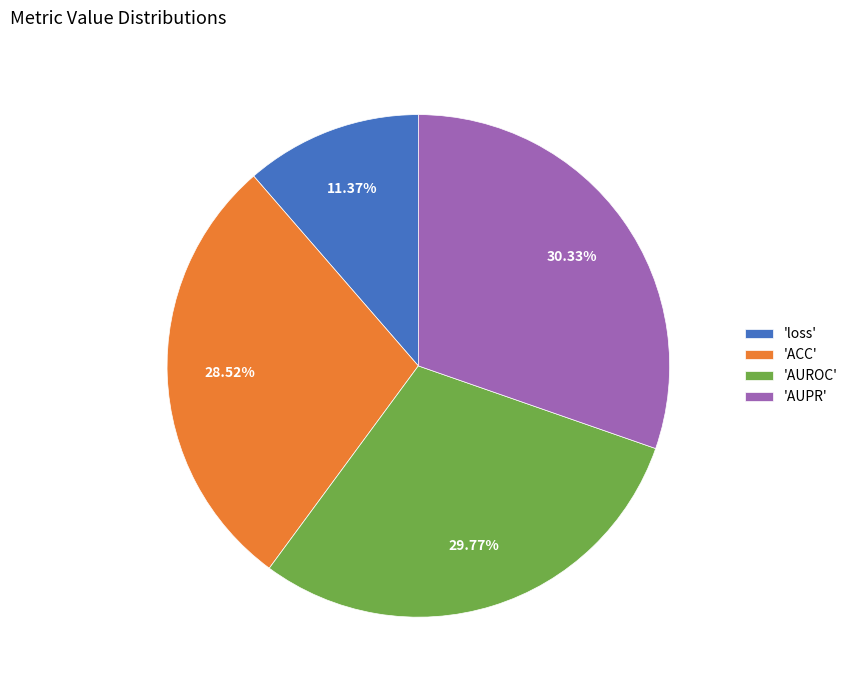

Which category has the biggest portion of the pie?

'AUPR'